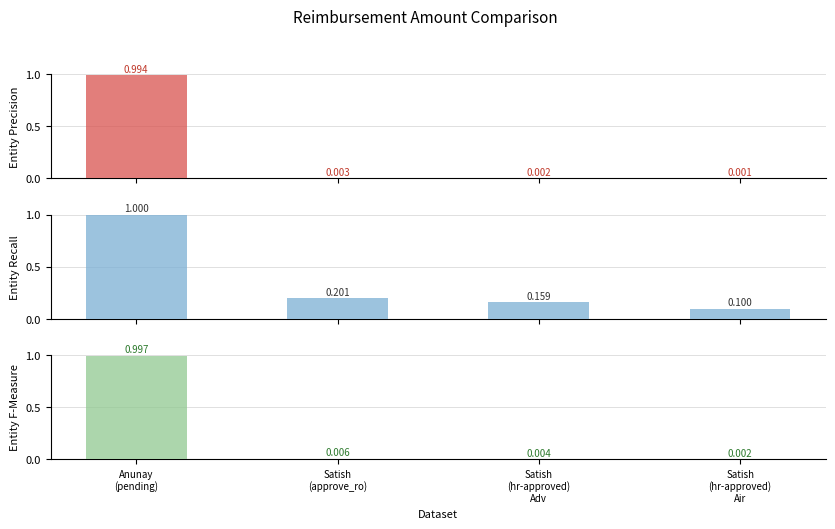

Are the bars horizontal?

No